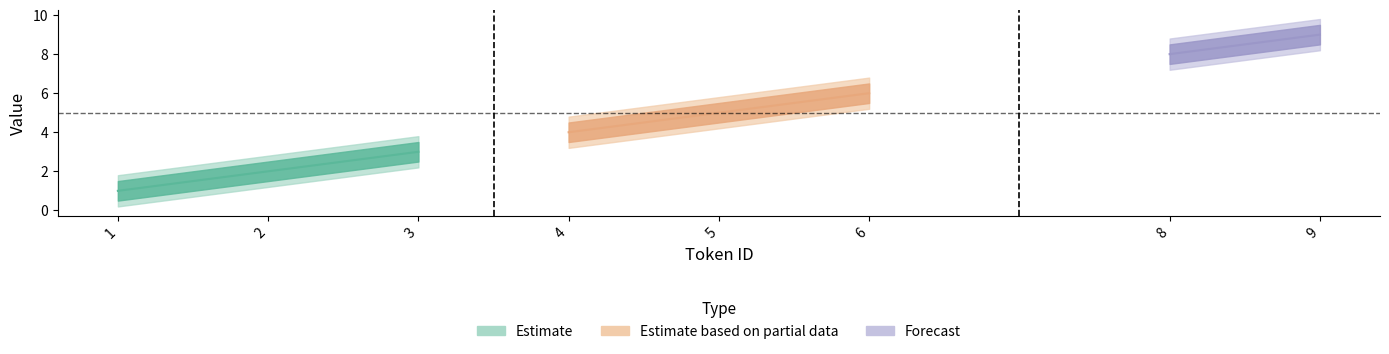

True or false: lower_band has more than 0 points higher than both neighbors.

False